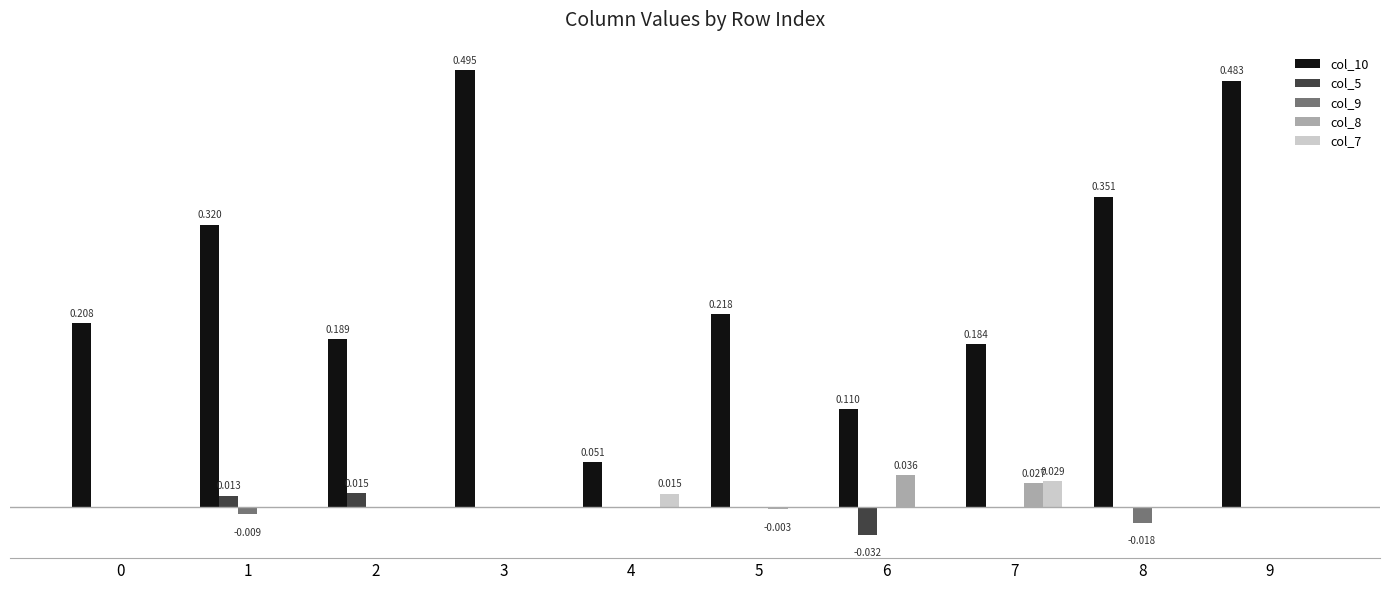

Are the bars grouped side by side (vs. stacked)?

Yes